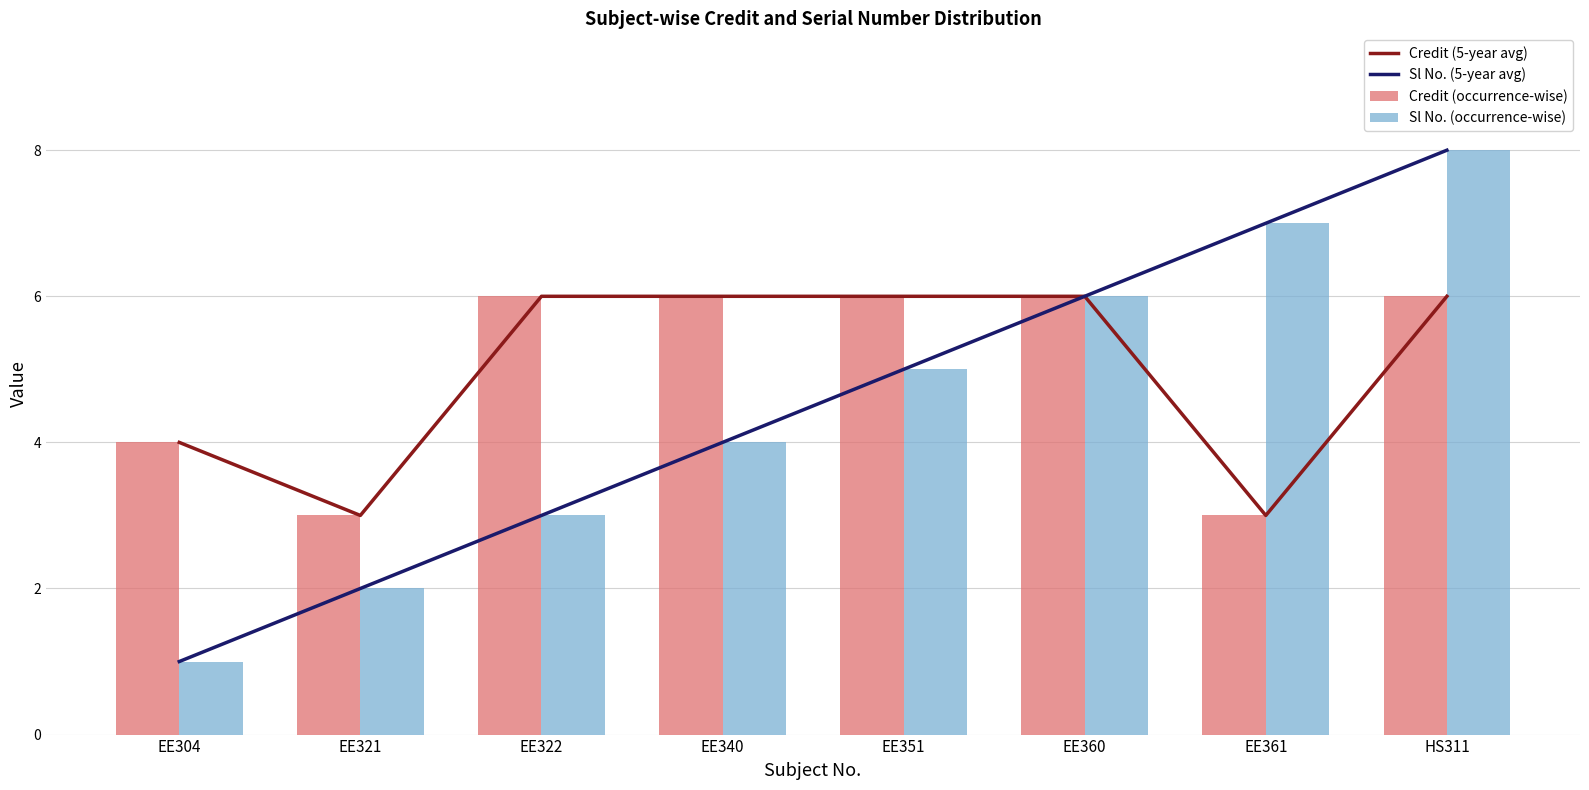

Reading left to right, what are all the values shown in this chart?

Credit (5-year avg): EE304=4	EE321=3	EE322=6	EE340=6	EE351=6	EE360=6	EE361=3	HS311=6
Sl No. (5-year avg): EE304=1	EE321=2	EE322=3	EE340=4	EE351=5	EE360=6	EE361=7	HS311=8
Credit (occurrence-wise): EE304=4	EE321=3	EE322=6	EE340=6	EE351=6	EE360=6	EE361=3	HS311=6
Sl No. (occurrence-wise): EE304=1	EE321=2	EE322=3	EE340=4	EE351=5	EE360=6	EE361=7	HS311=8